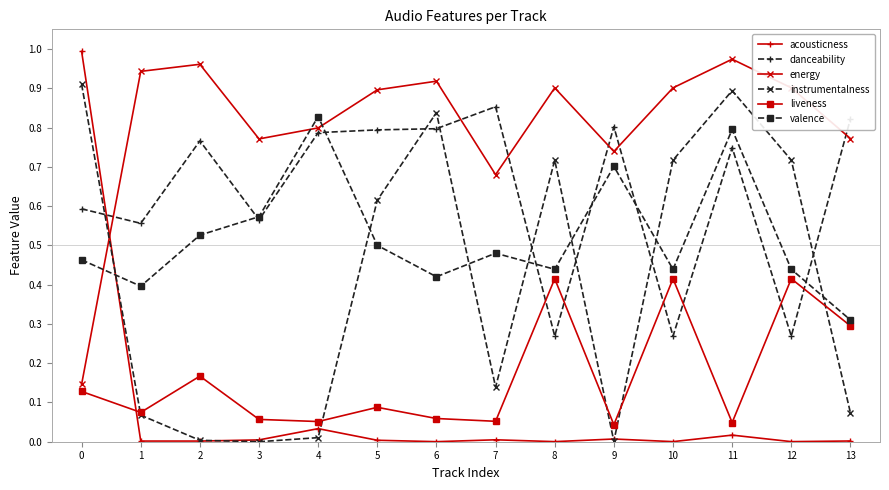

How many intersections are there between energy and valence?

3